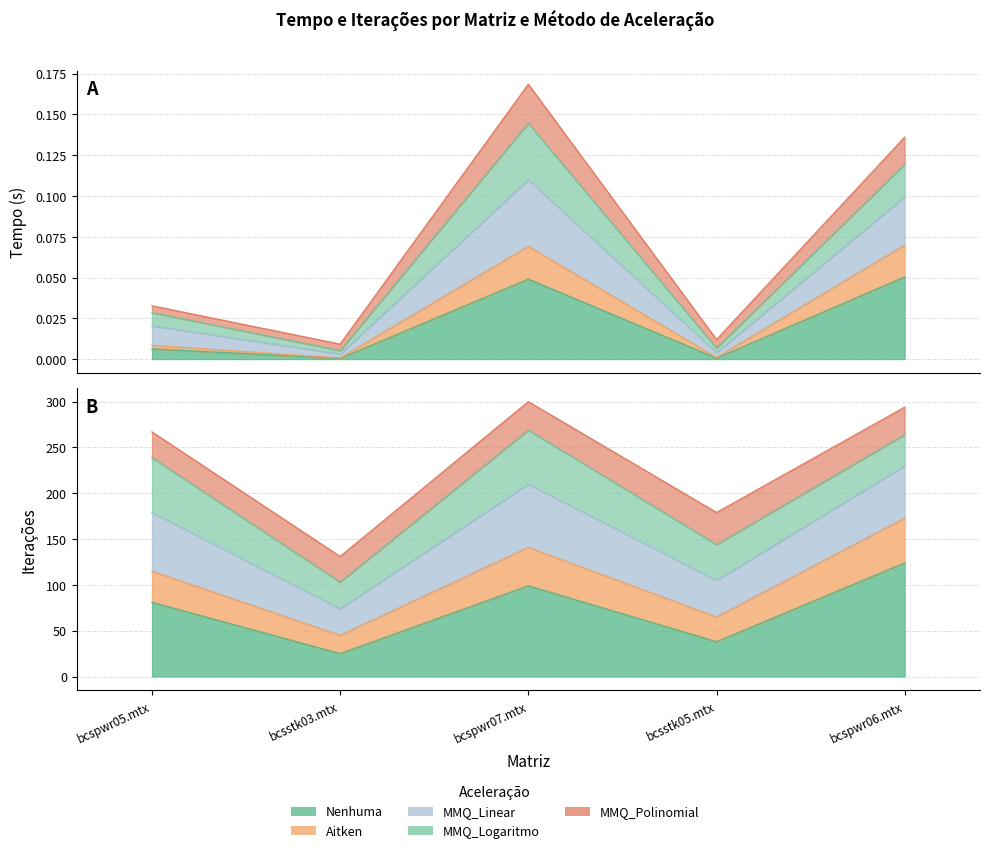

True or false: MMQ_Linear and Aitken cross at least once.

False